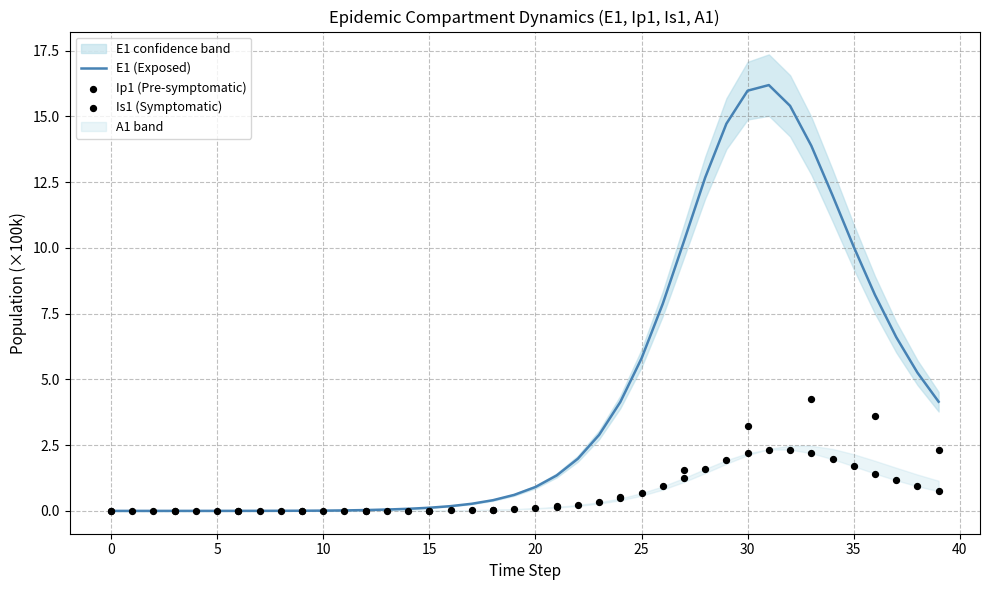

Which series has the largest Y range (max minus min)?

E1